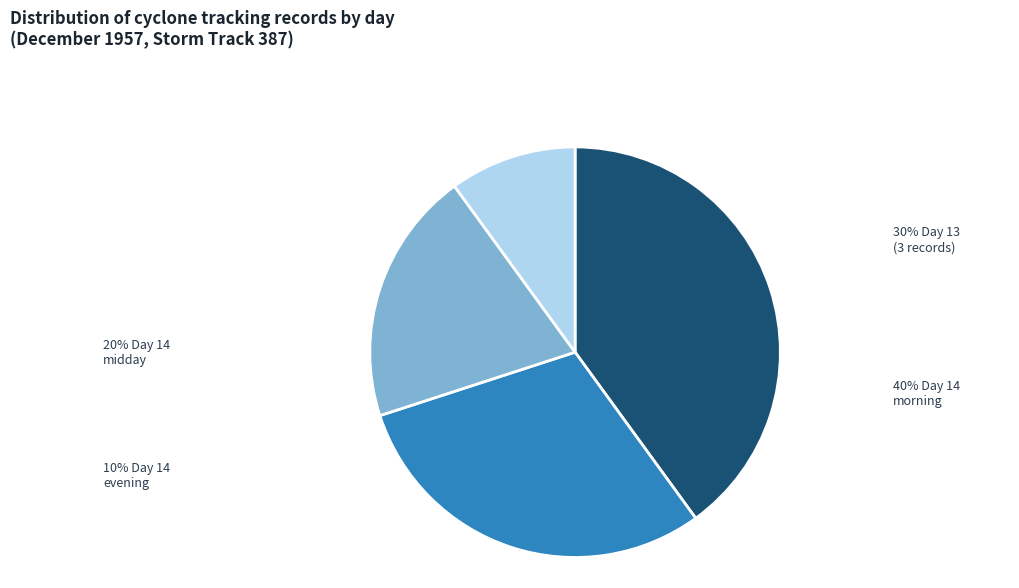

Is there a majority slice in this chart?

No